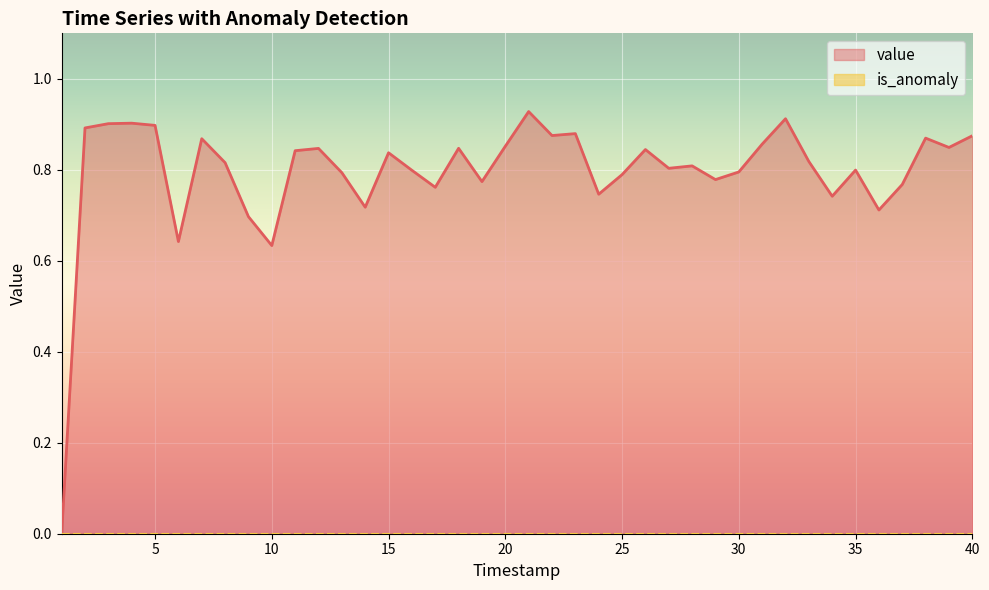

True or false: value has a value of 0.4 at 40.

False